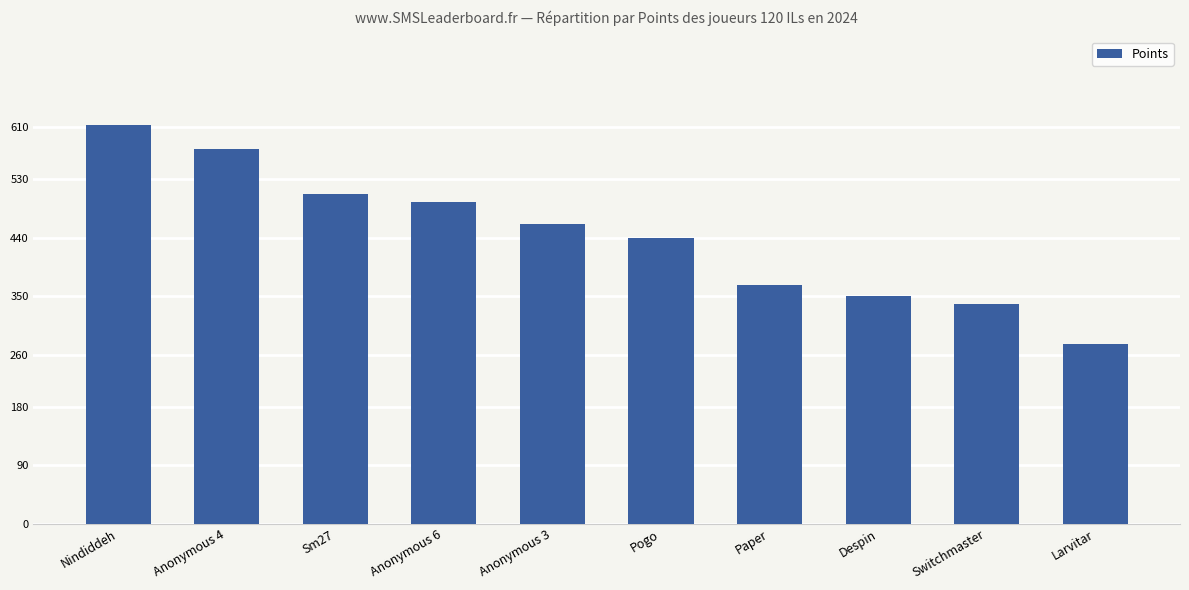

What is the change in value from Anonymous 4 to Anonymous 3?

-115